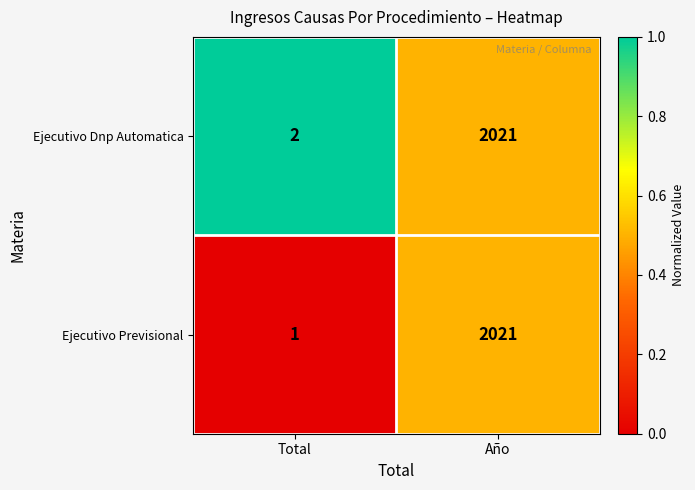

Which category has the highest value across all series?

Año